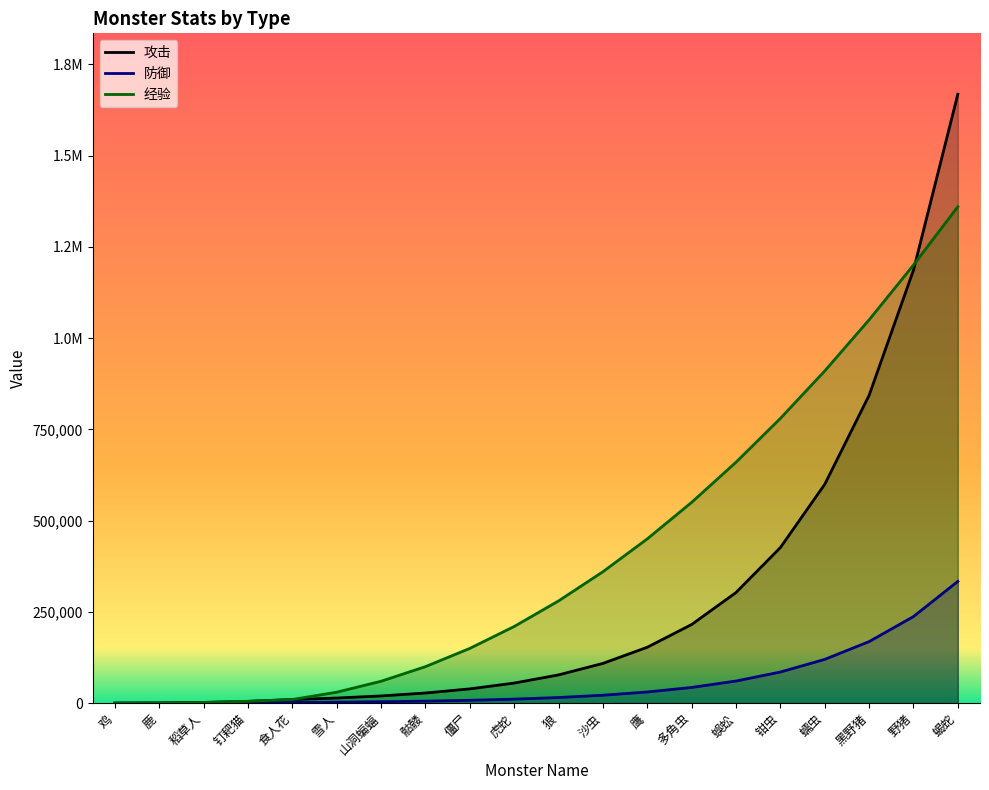

True or false: 防御 has a value of 4316 at 雪人.

False